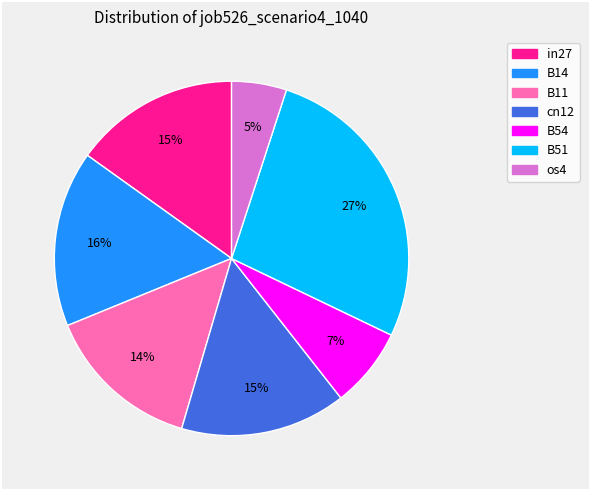

To the nearest percent, what is the average slice percentage?

14%